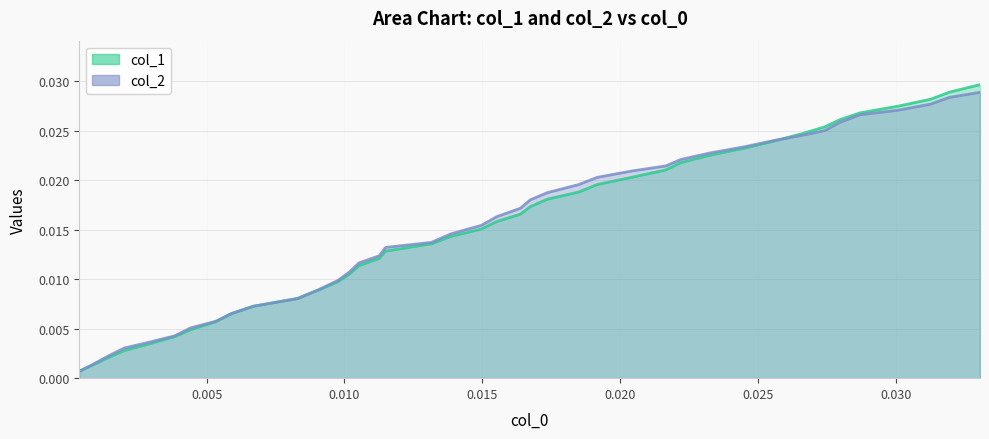

Which series has the widest spread of values?

col_1